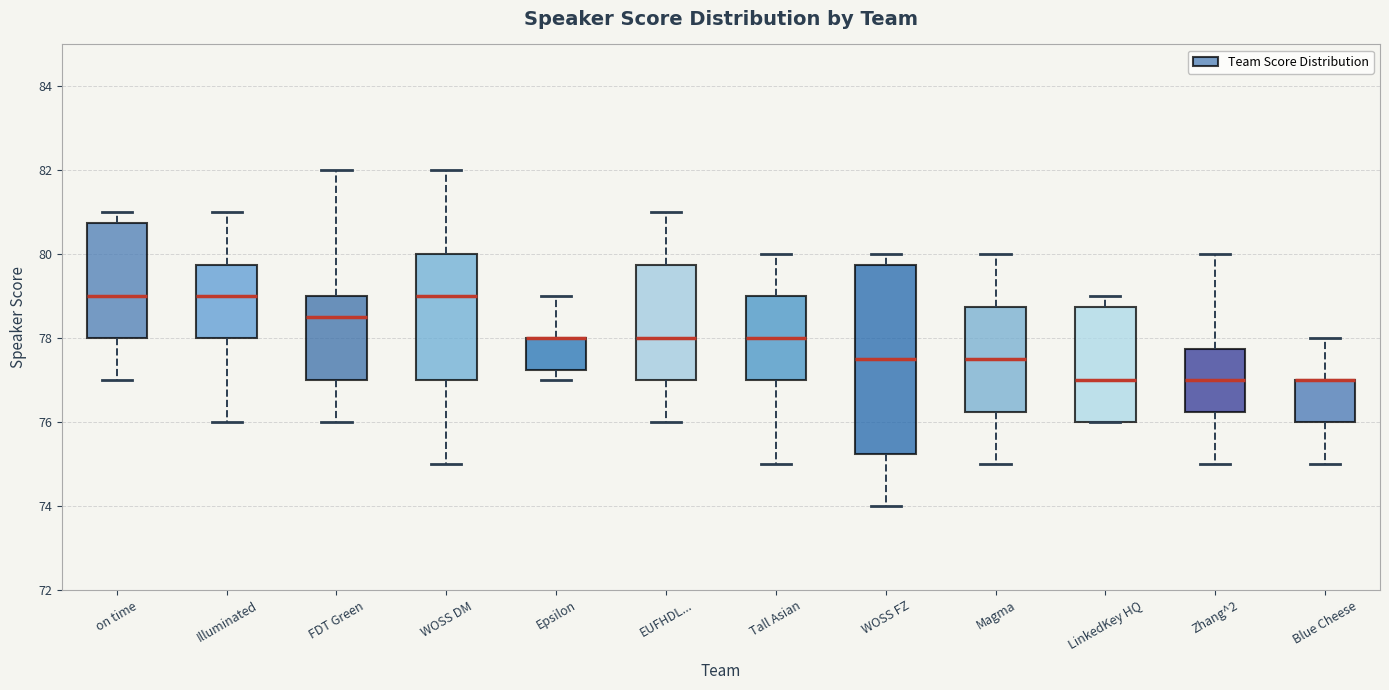

Where does the lower whisker of the box for Magma end on the y-axis? The values are not printed on the chart, so give them approximately, as read against the axis.

75.0